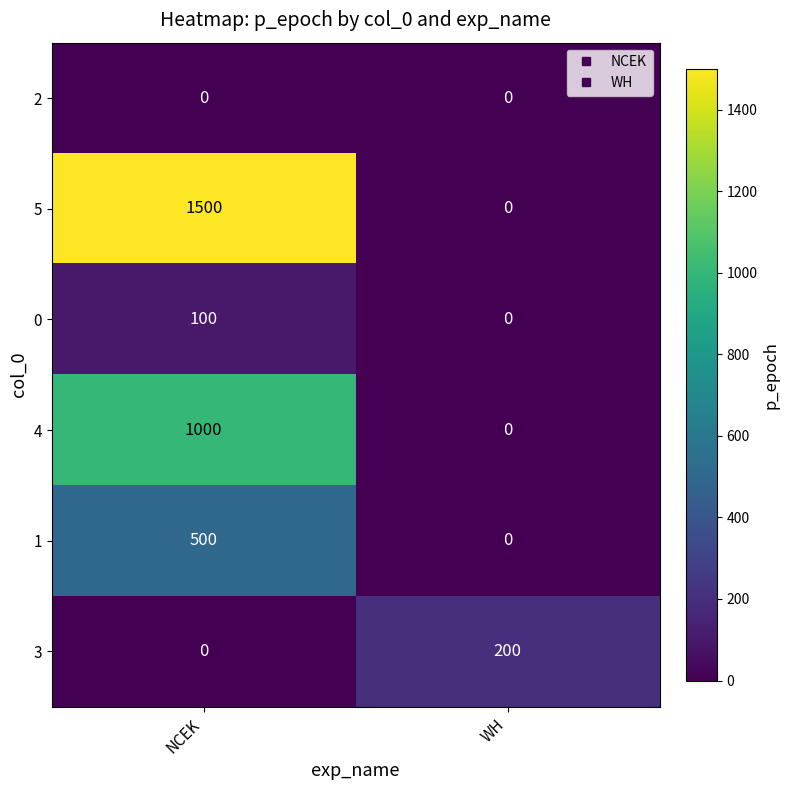

Which series has the largest total across all categories?

5